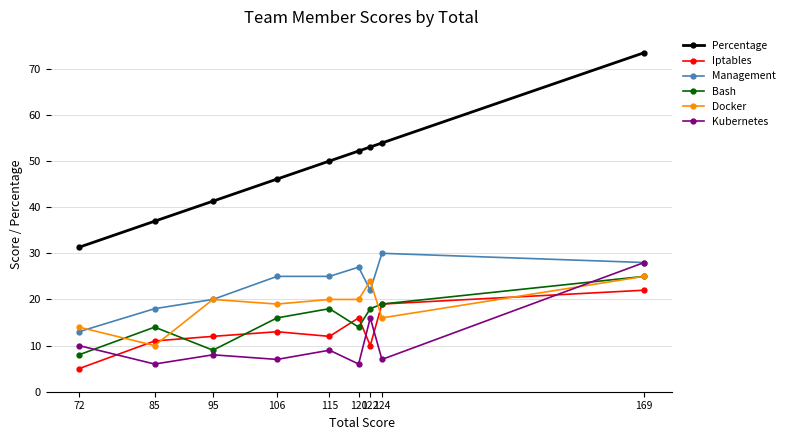

The value of Kubernetes at 122 is 16.0. True or false?

True